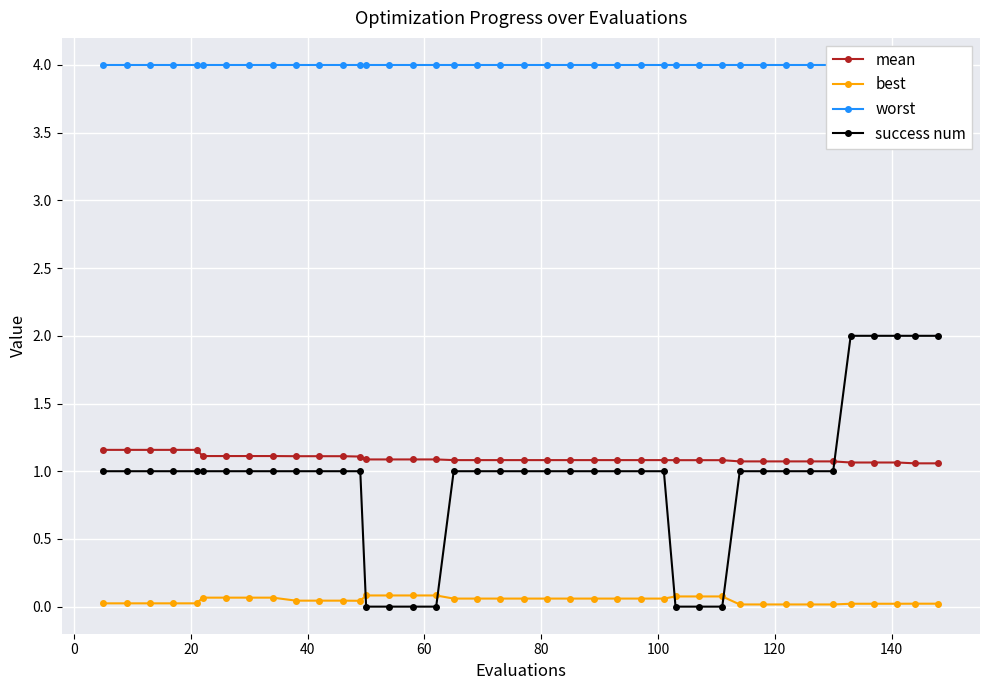

True or false: success num and worst cross at least once.

False